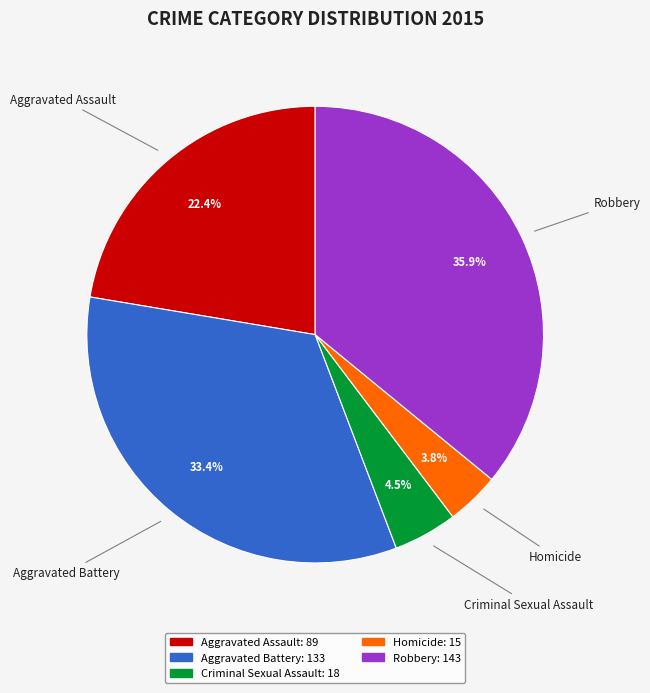

What portion of the pie excludes Criminal Sexual Assault?

95.5%